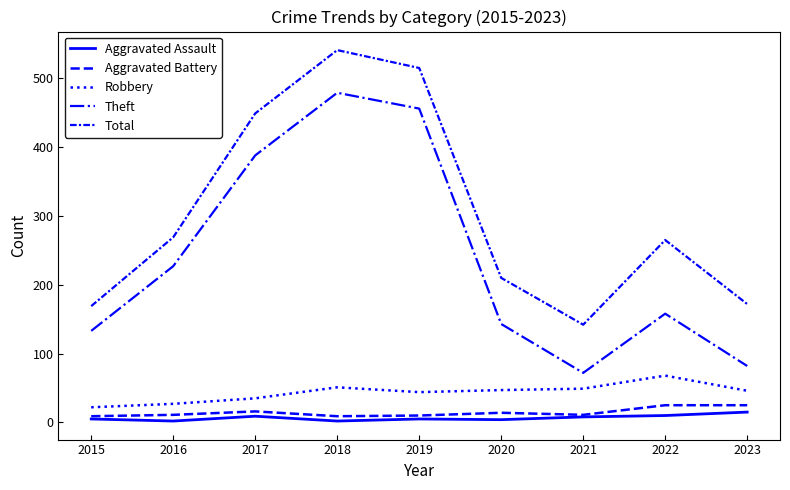

True or false: Total has a value of 449 at 2017.

True